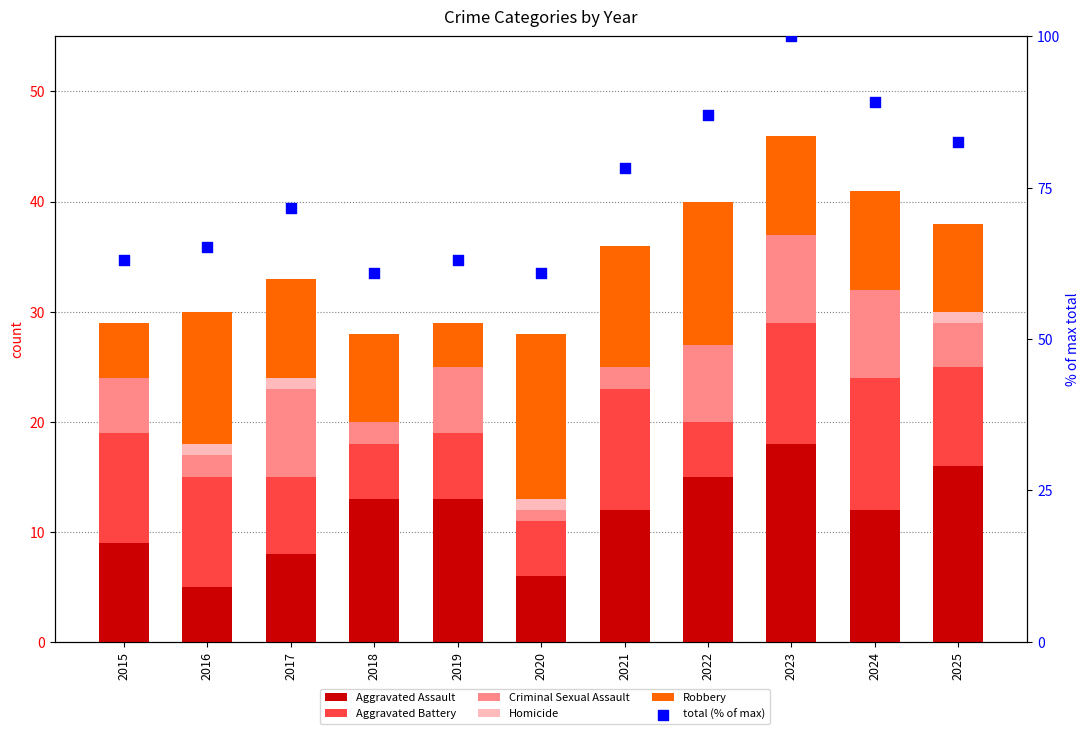

Which series has the widest spread of Y values?

total (% of max)